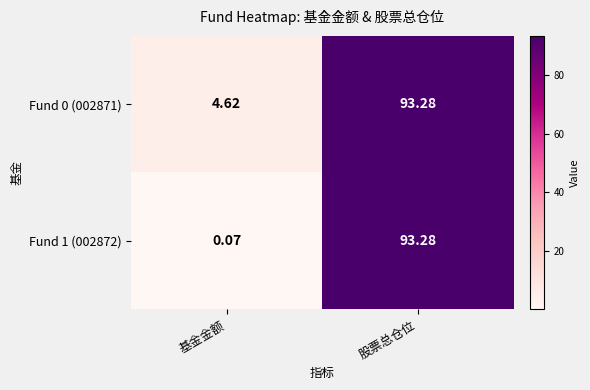

Which label corresponds to the largest value in the chart?

股票总仓位